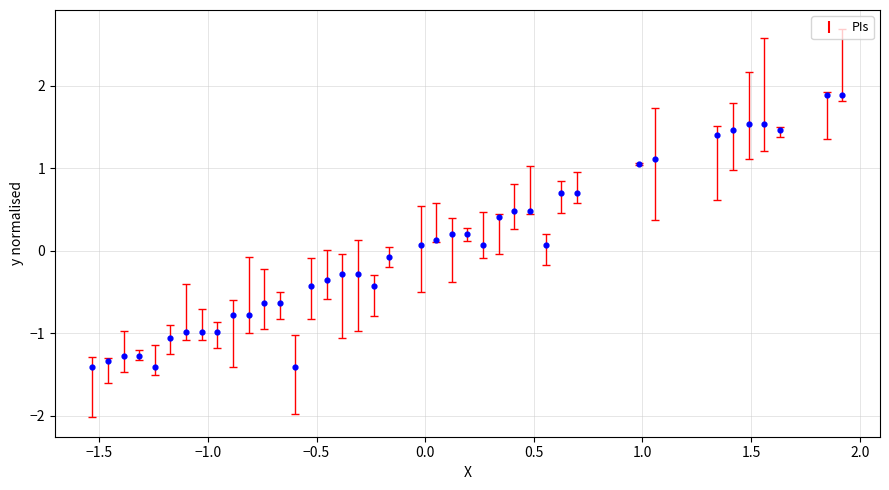

What is the range of Y values (max minus min)?

3.3